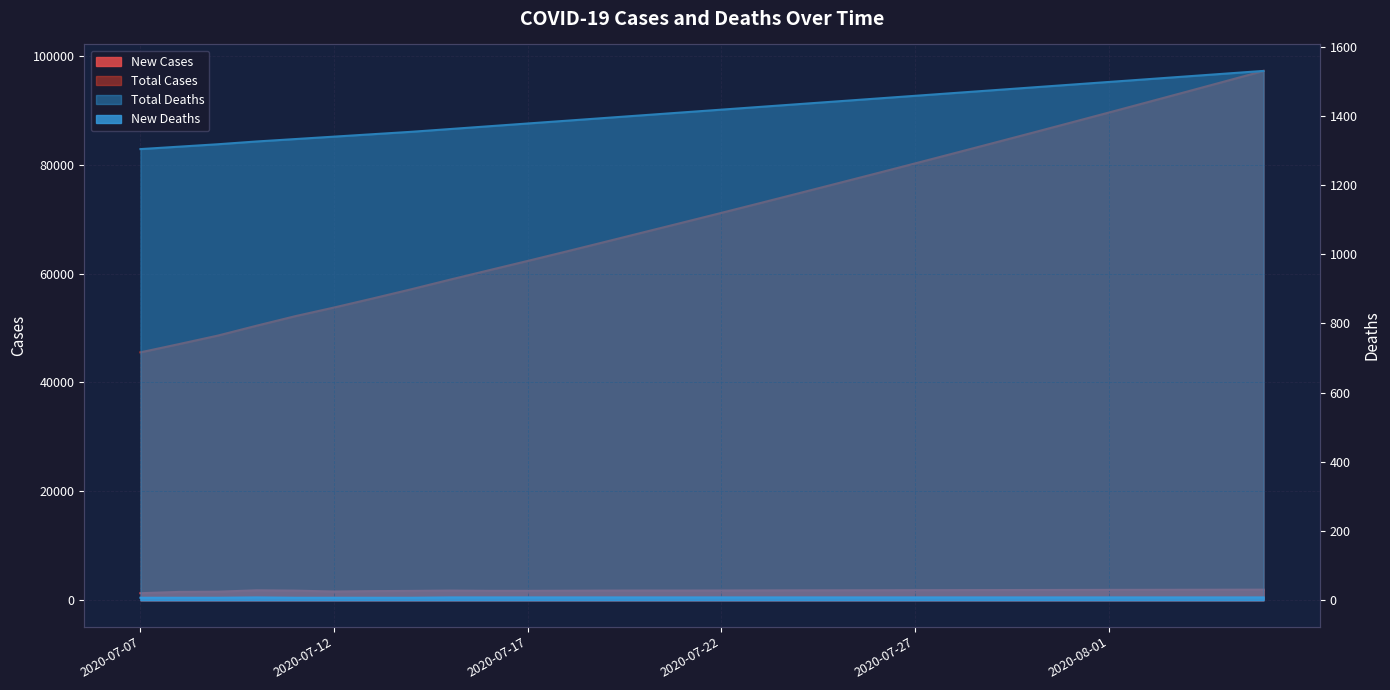

At 2020-08-01, list the series in order from smallest to largest.

New Deaths, Total Deaths, New Cases, Total Cases